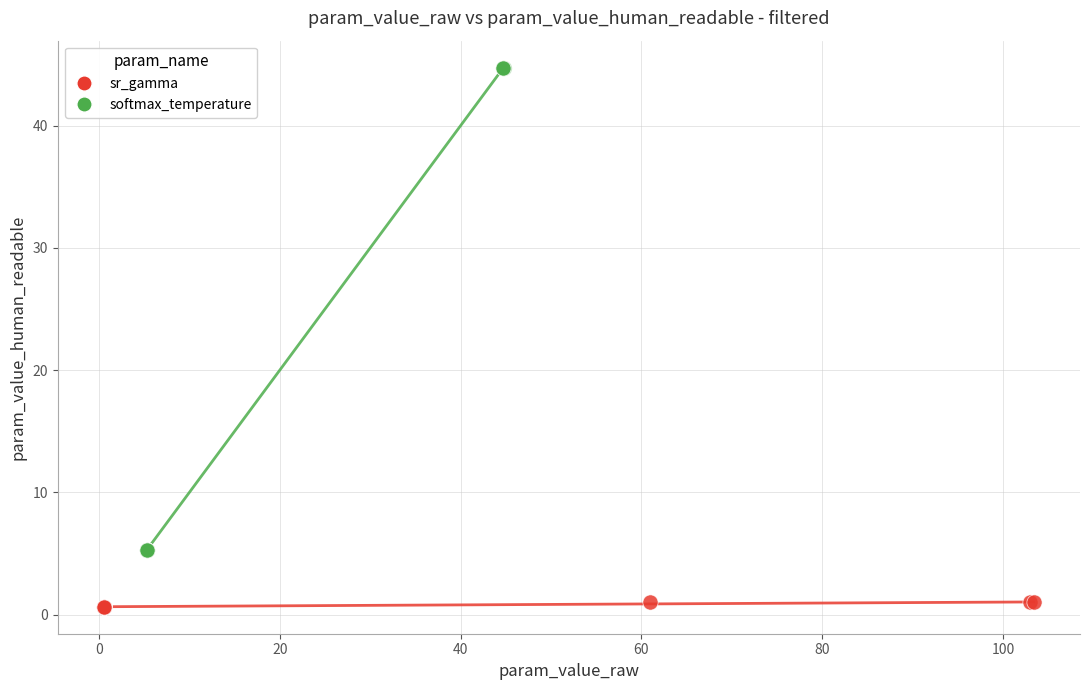

Which series reaches the minimum Y coordinate?

sr_gamma